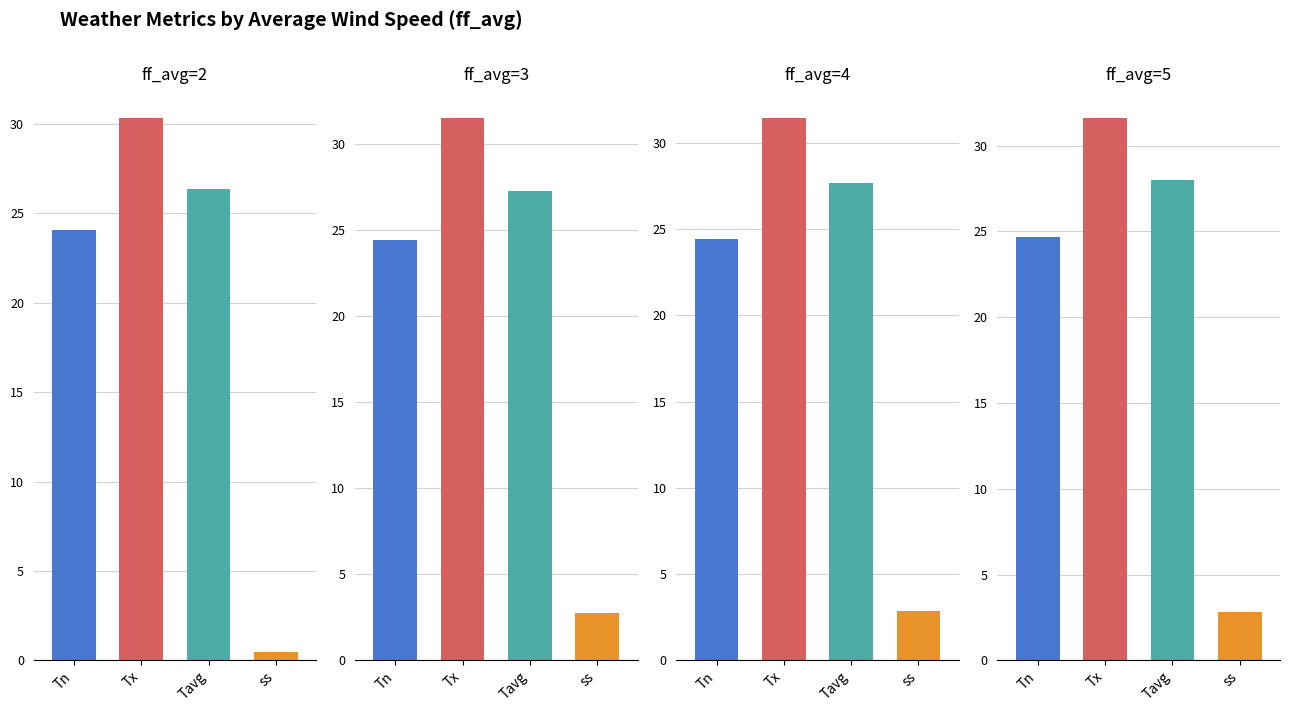

What is the value of the Tx bar at the 1st from the left?

30.3